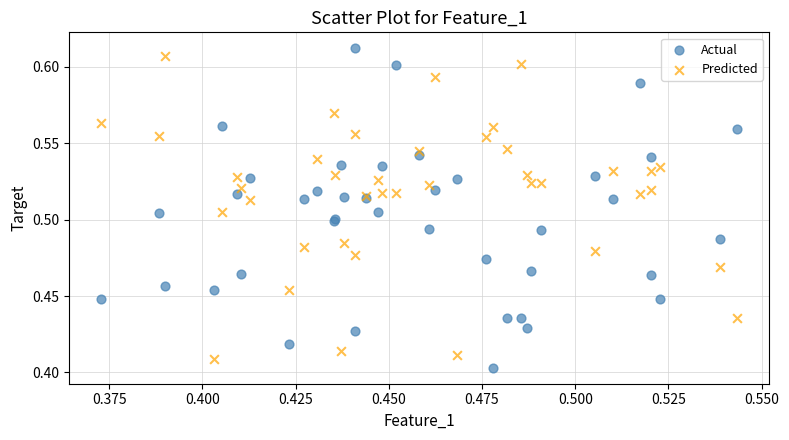

Which series reaches the maximum Y coordinate?

Actual